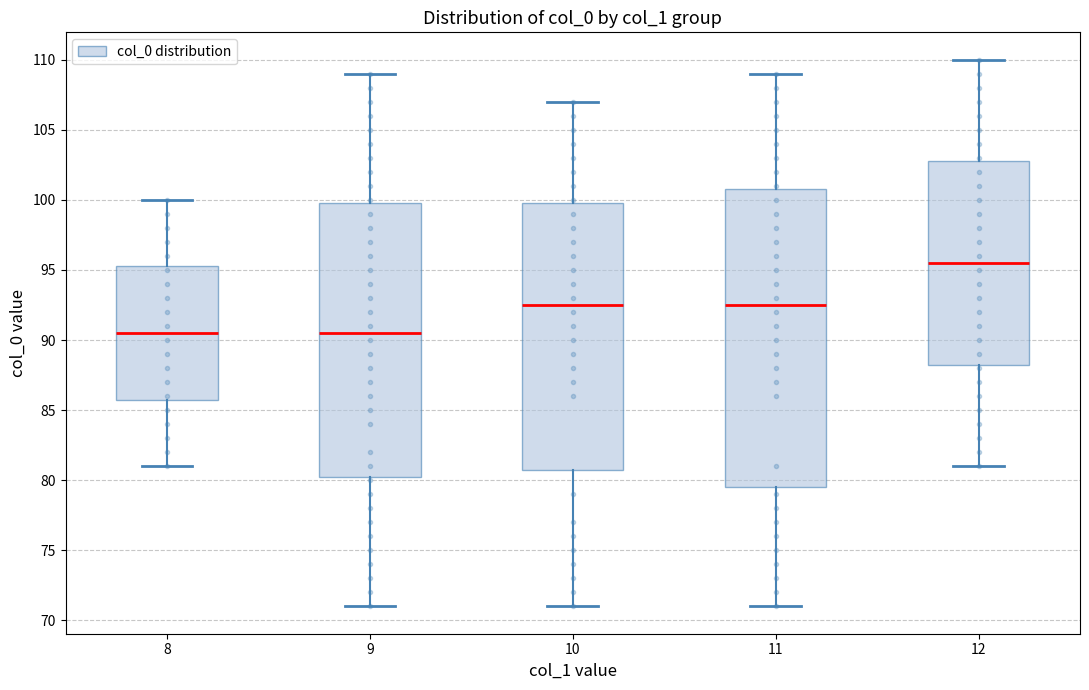

Where is the upper edge of the box at x = 11 on the y-axis? The values are not printed on the chart, so give them approximately, as read against the axis.

101.0